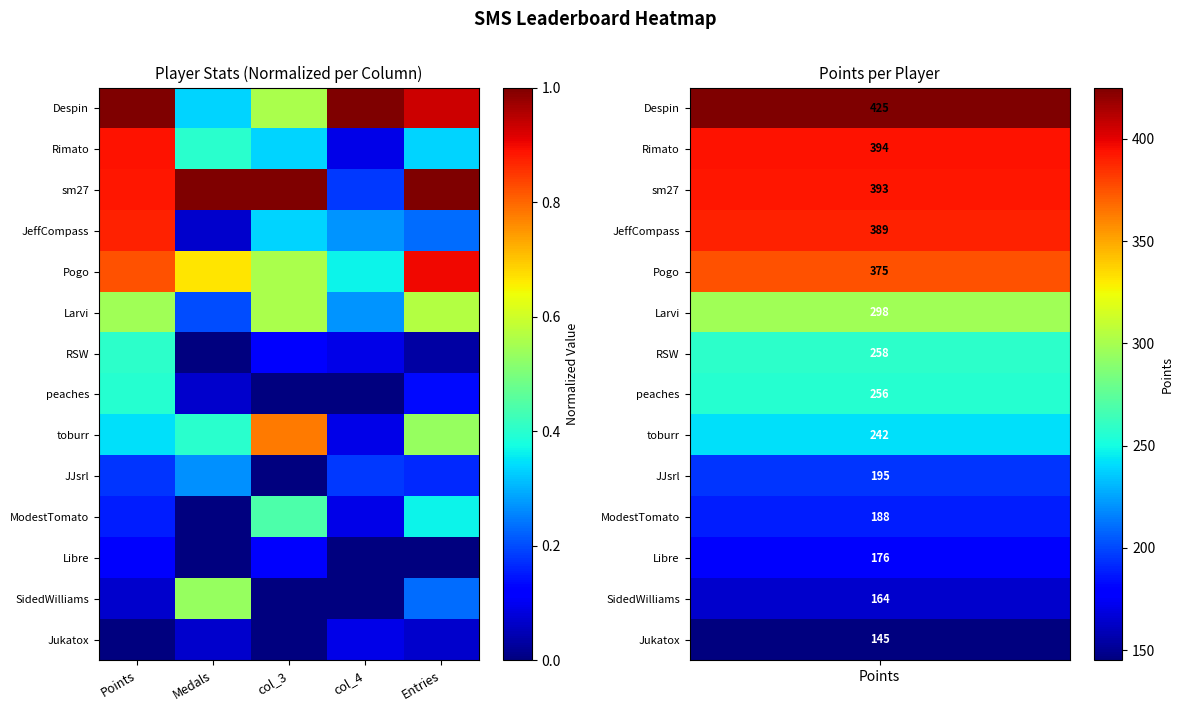

At how many categories does at least one series exceed 0?

5